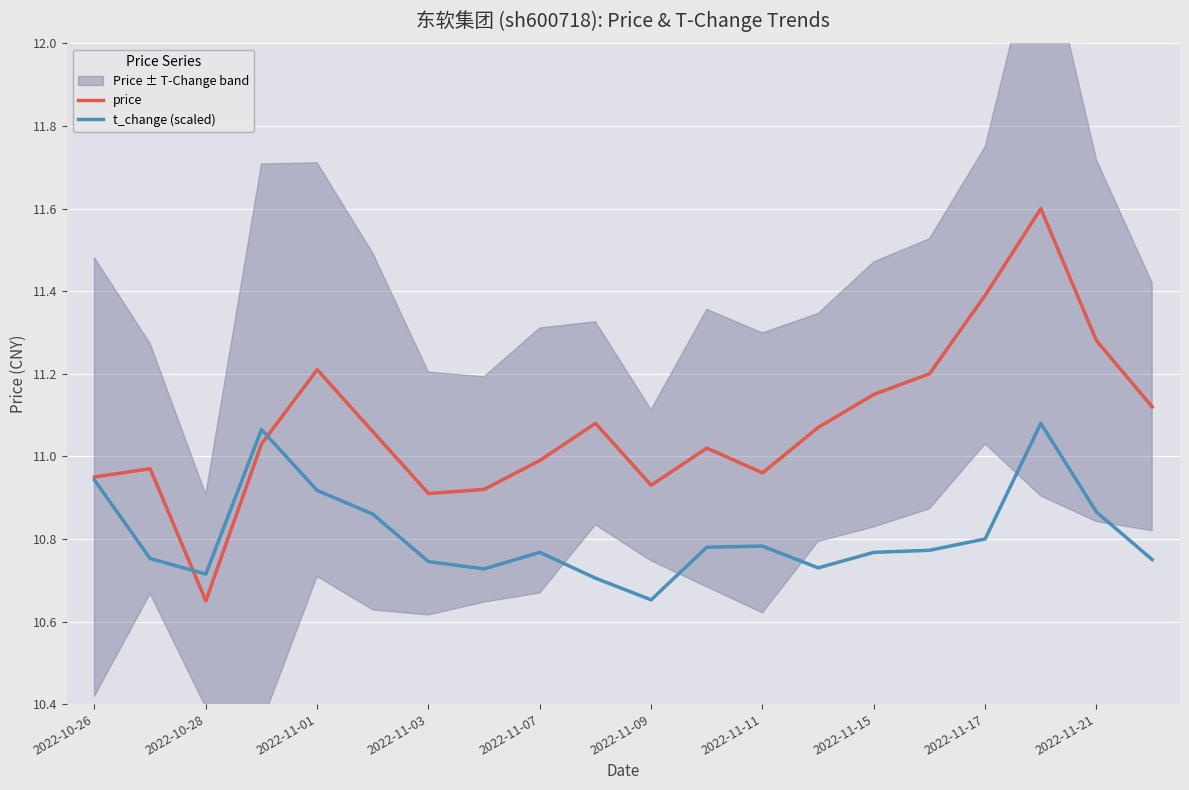

The price series shows 11.2 at 2022-11-01. True or false?

True